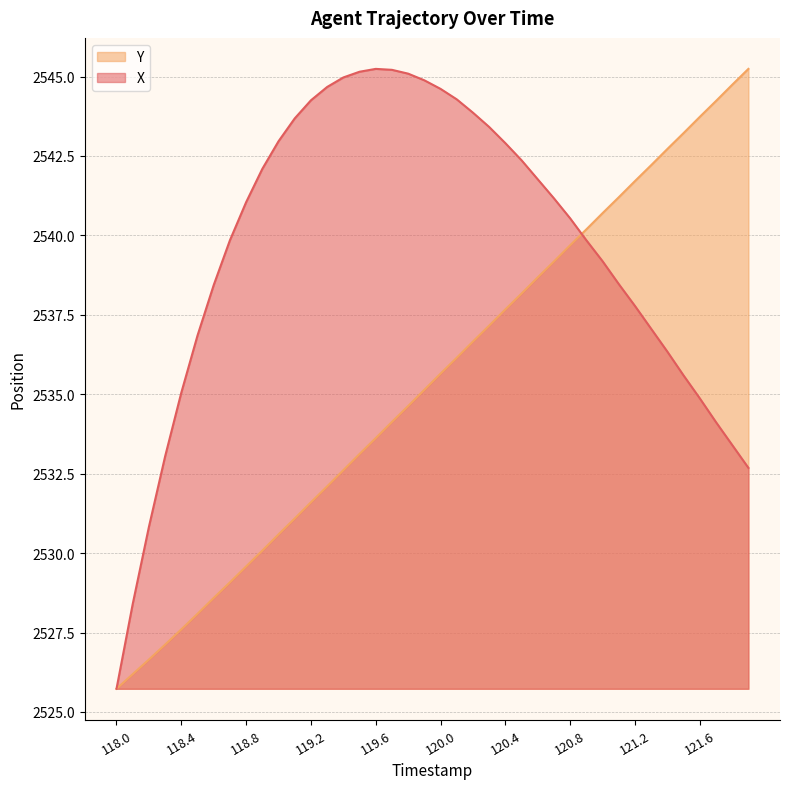

What is the label of the 37th point from the left?

121.6